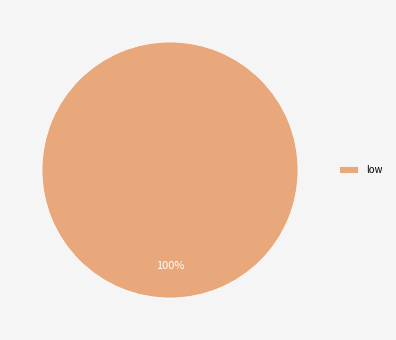

Is there a majority slice in this chart?

Yes